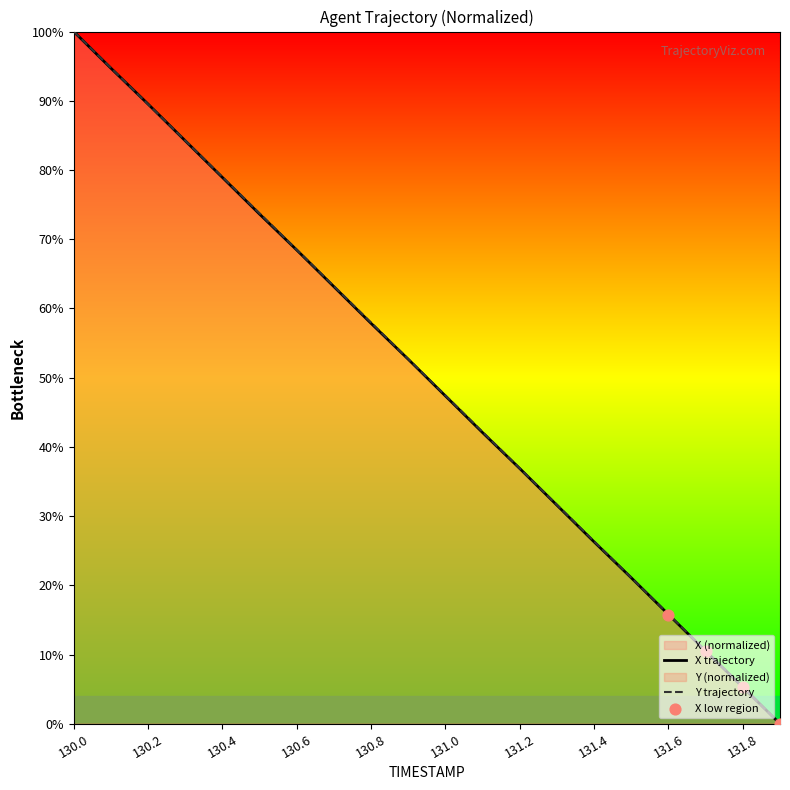

Which series reaches the minimum Y coordinate?

X